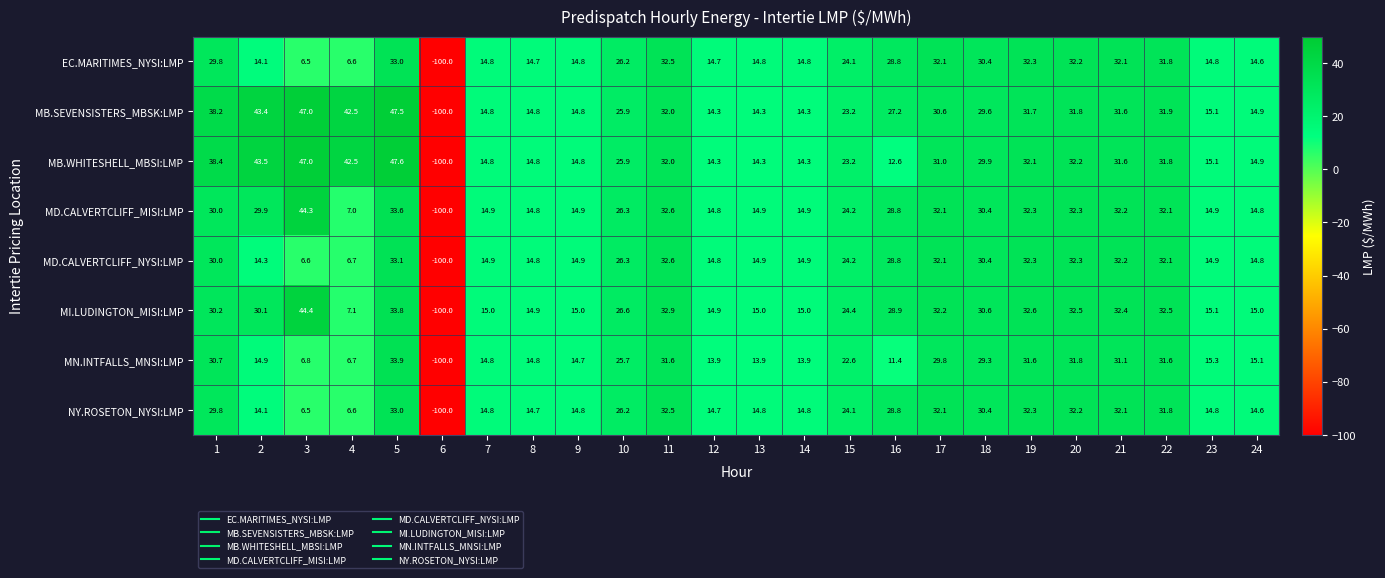

What value does the MN.INTFALLS_MNSI:LMP series have at 18?

29.3